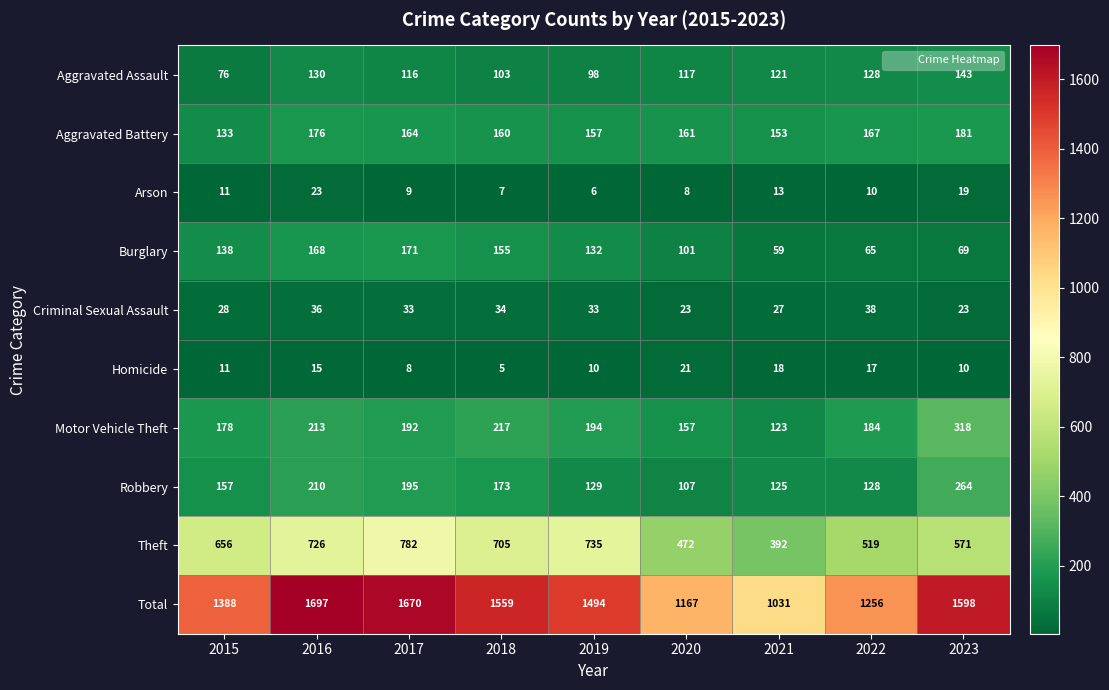

What is the difference between the second highest and second lowest values in the Criminal Sexual Assault series?

13